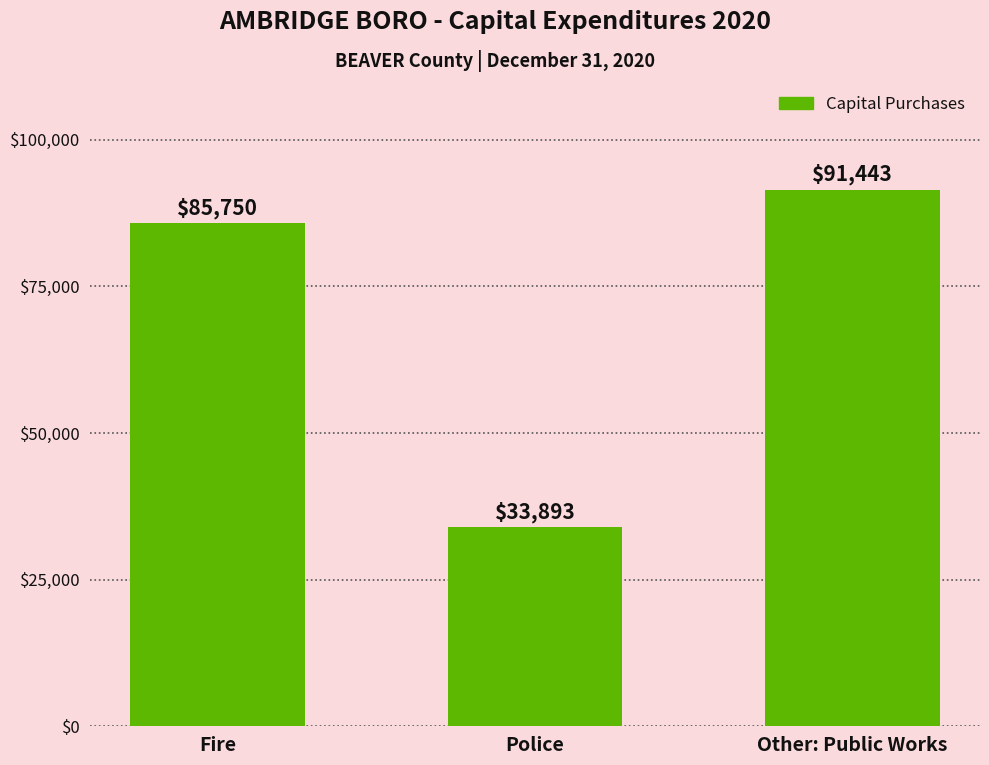

What is the label of the 3rd bar from the left?

Other: Public Works